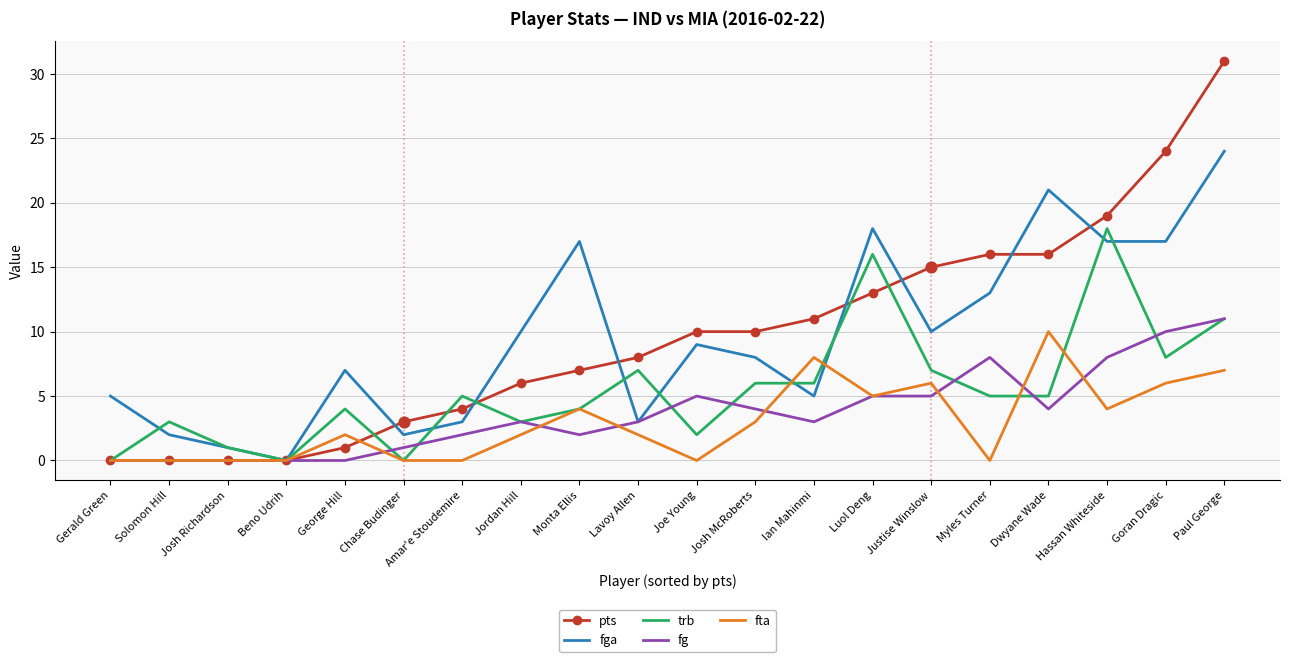

Which series changed the most between Beno Udrih and Josh McRoberts?

pts